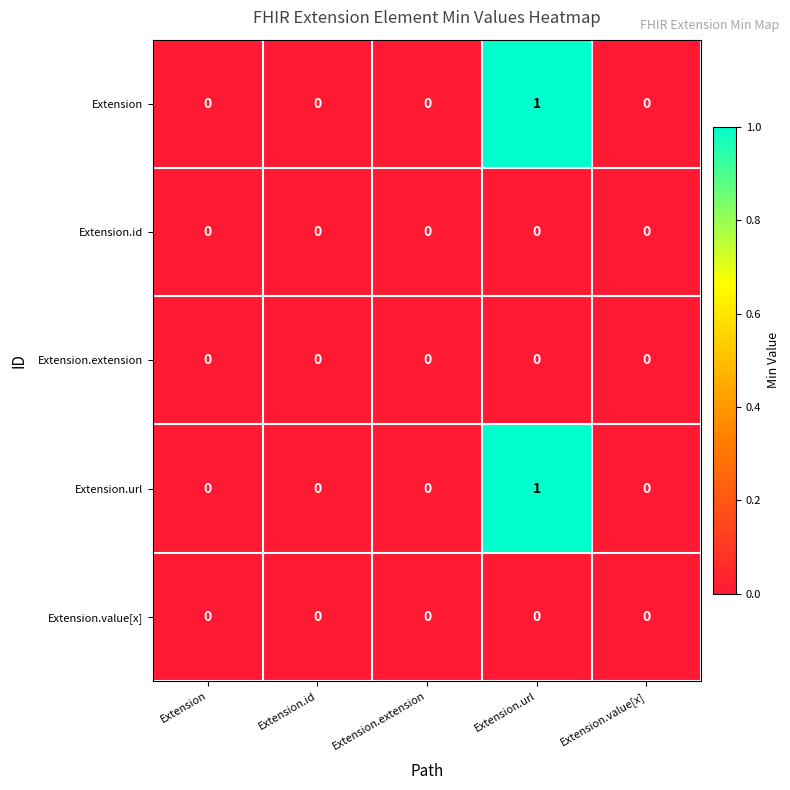

How many series are shown in this chart?

5